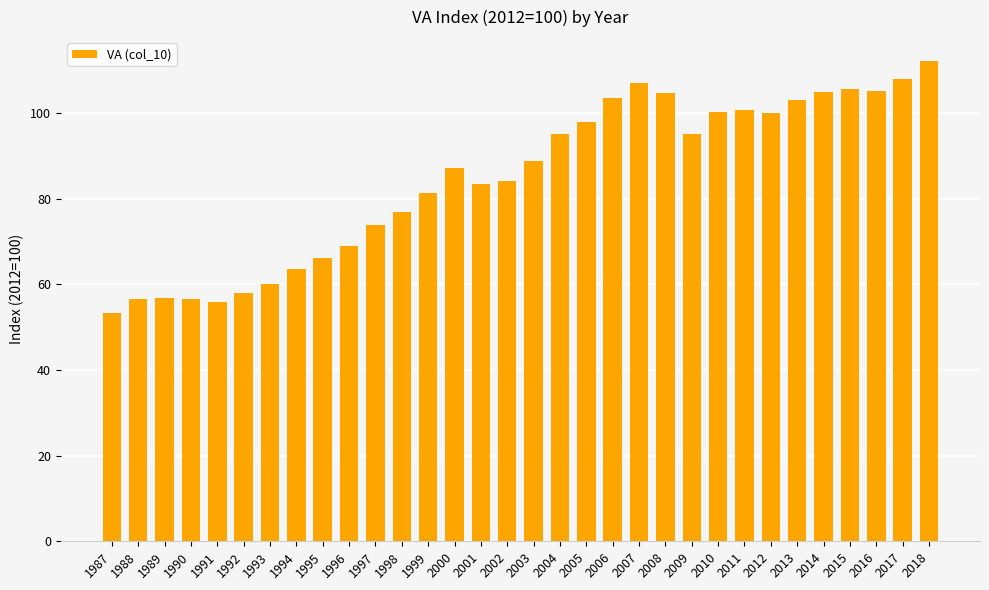

Read the value at 1990.

56.5